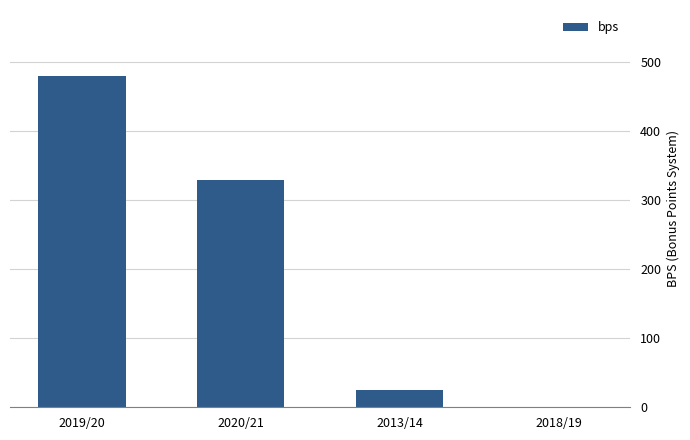

What is the maximum value shown in the chart?

480